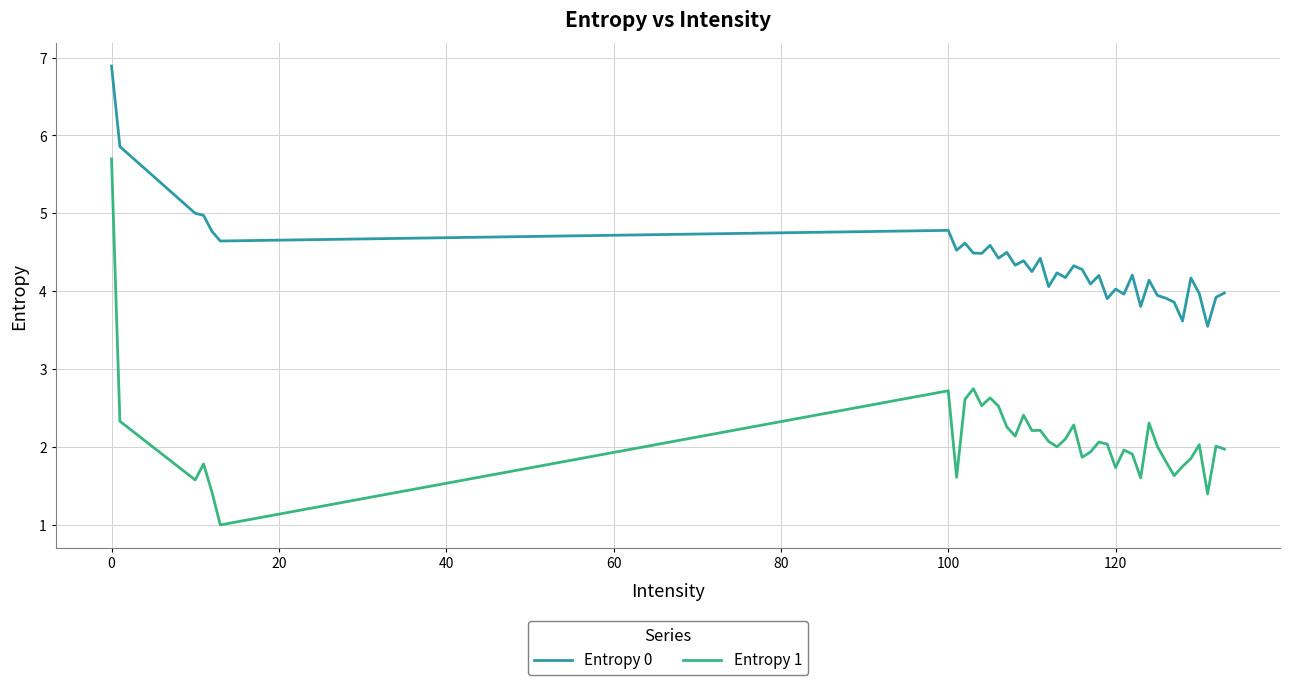

What is the sum of all Entropy 0 values?

174.4